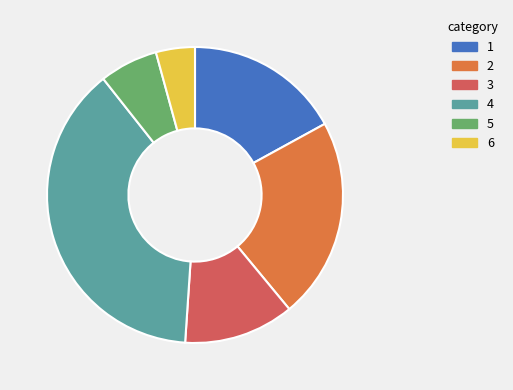

Rank the categories by value from highest to lowest.

4, 2, 1, 3, 5, 6